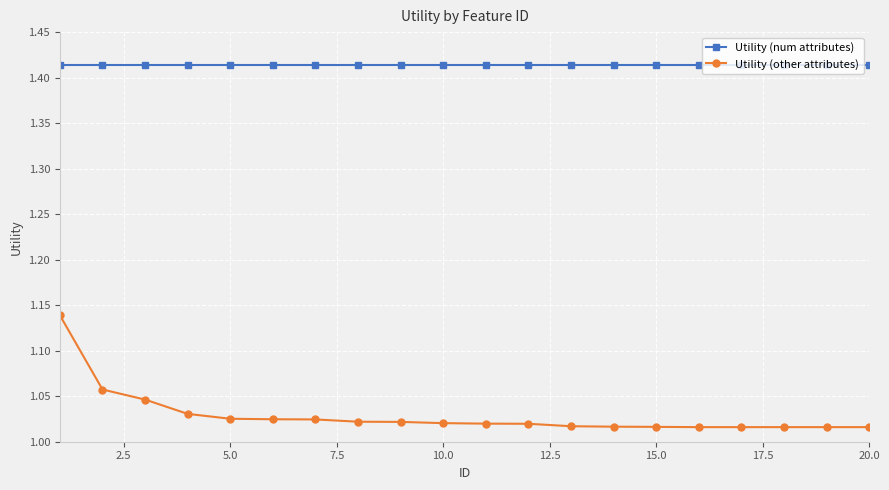

What are all the series names shown in the legend?

Utility (num attributes), Utility (other attributes)